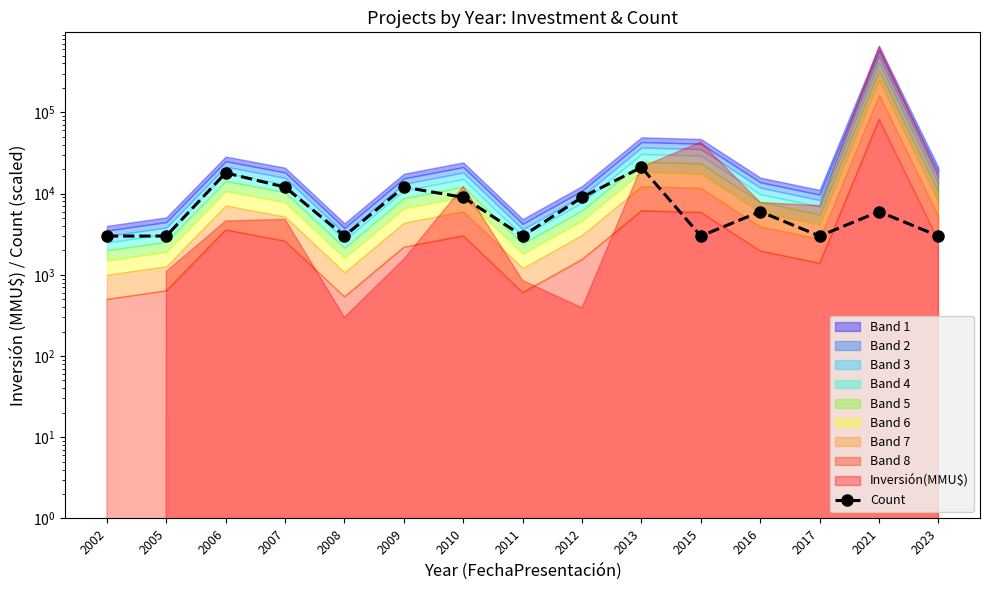

True or false: the data shows 3000 at 2015.

True